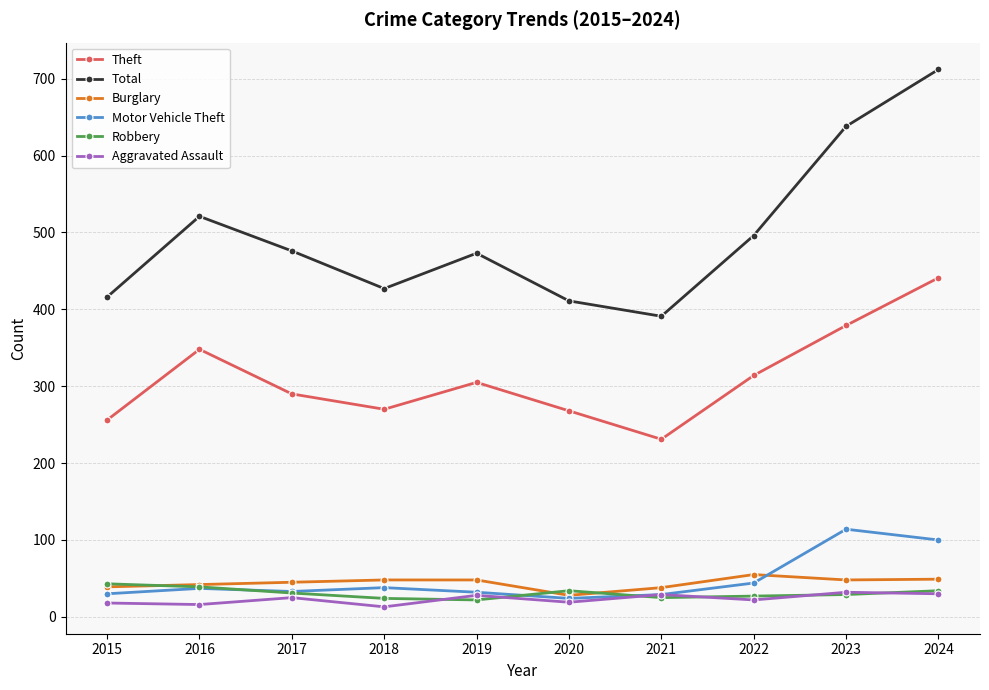

At which category is the sum across all series the highest?

2024